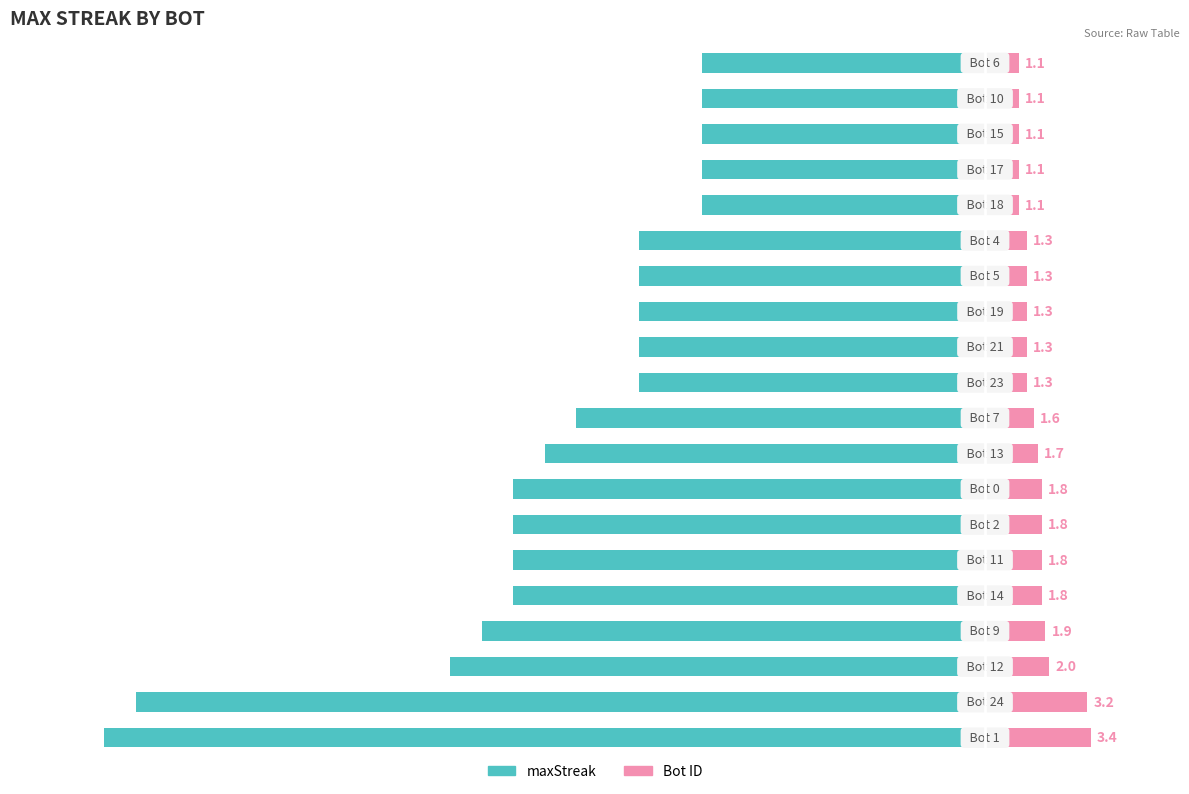

What is the difference between the maximum and minimum values in the Bot ID series?

2.3